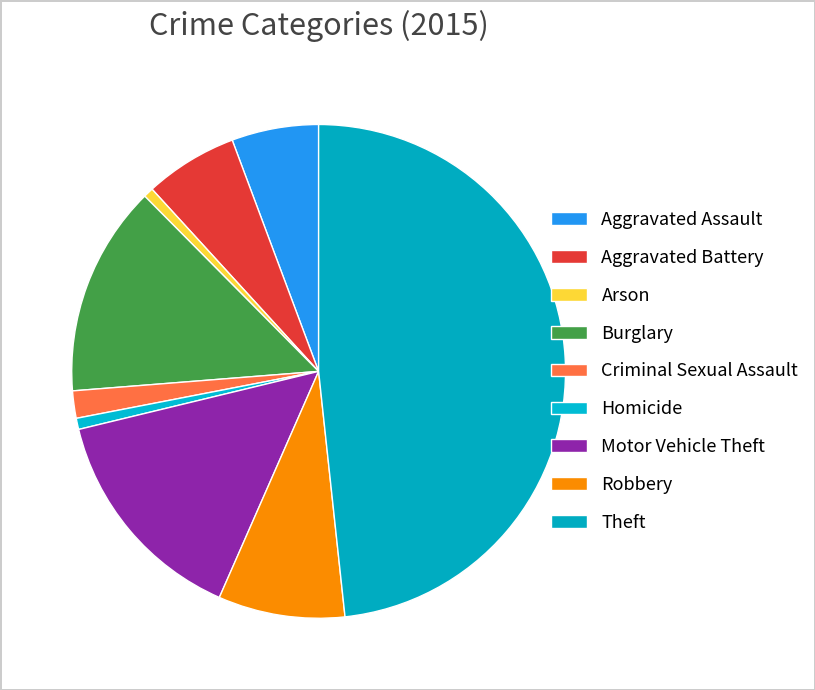

Count the number of slices in the pie.

9